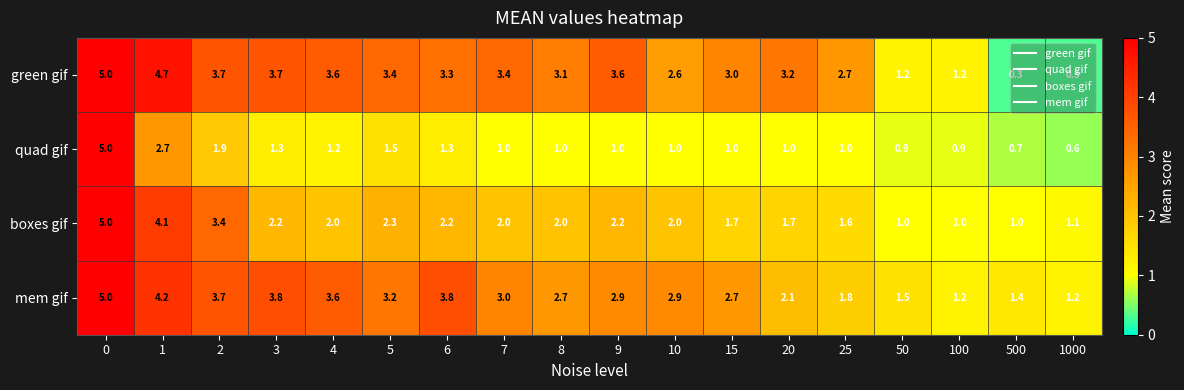

What is the approximate value of mem gif at 1?

4.2